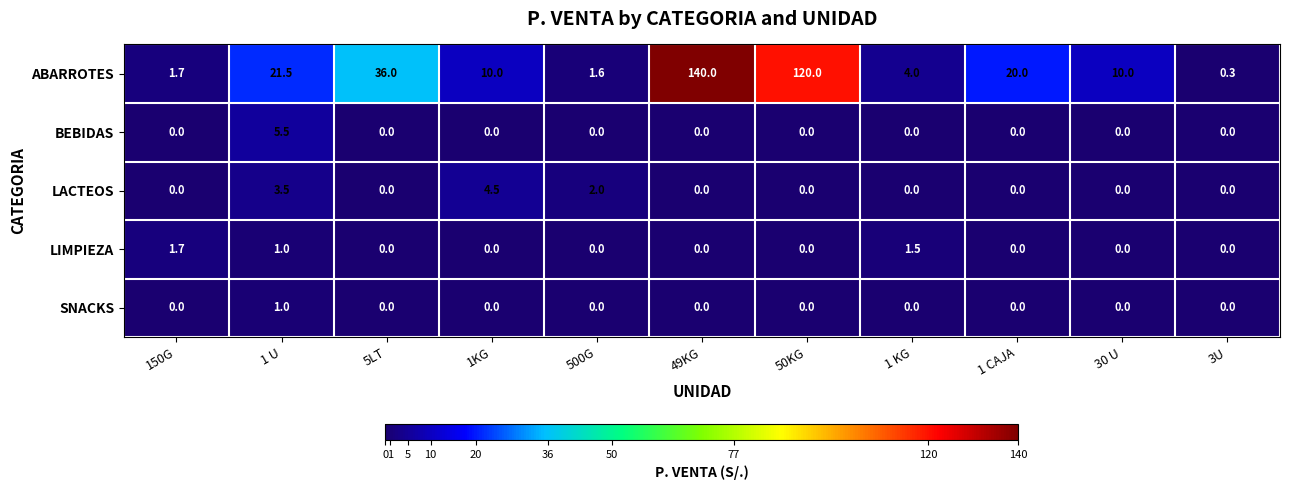

The LIMPIEZA series shows -0.5 at 5LT. True or false?

False